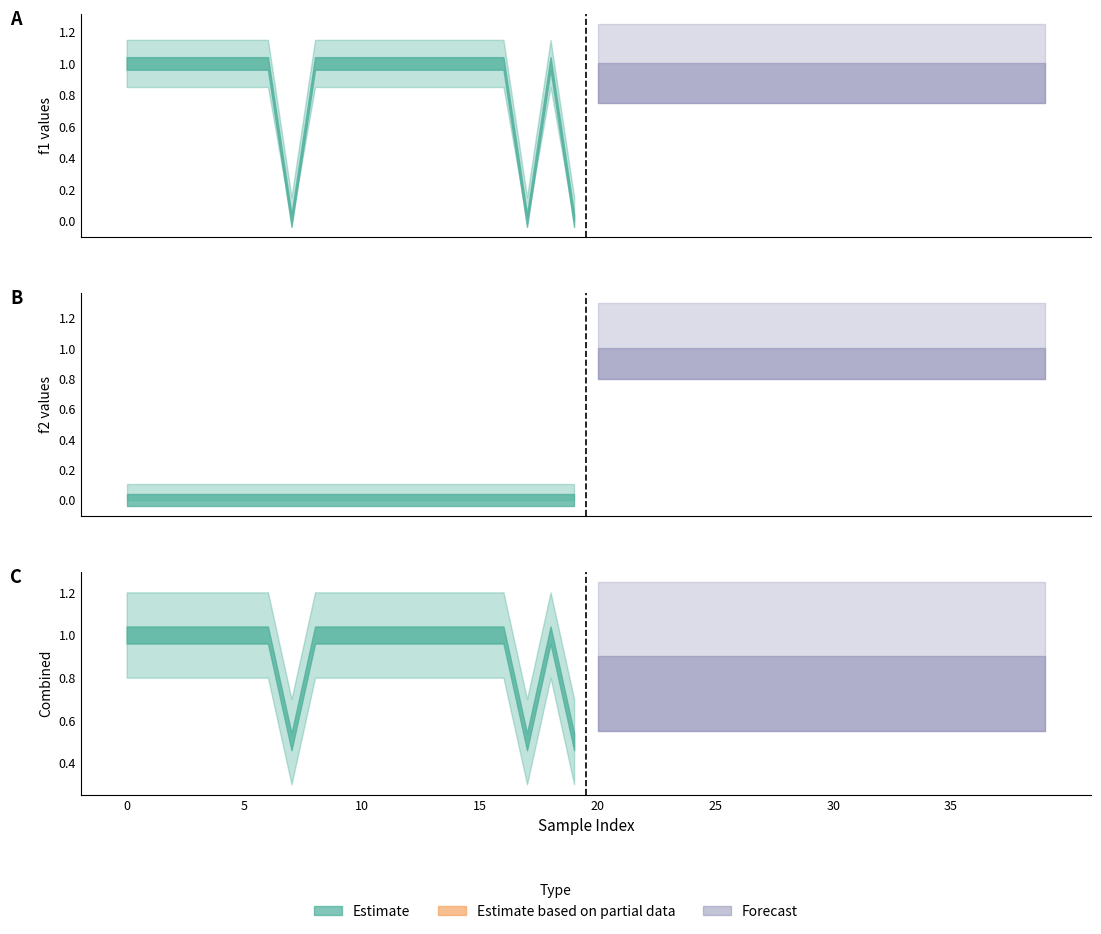

What is the difference between the maximum and minimum values in the f1 series?

1